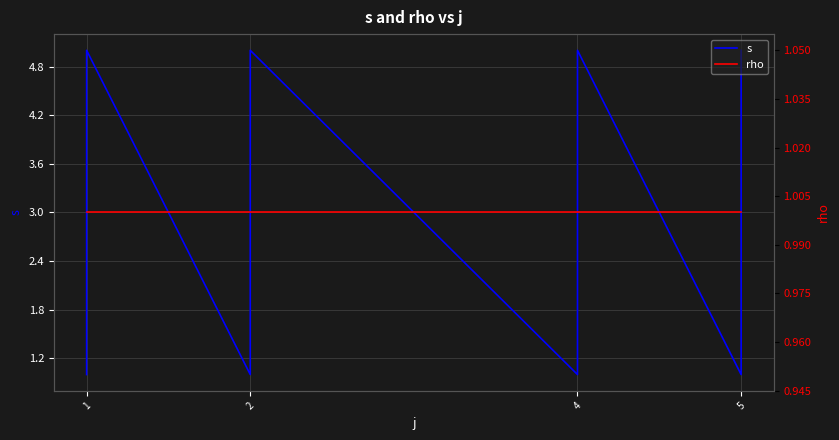

The value of rho at 5 is 1. True or false?

False